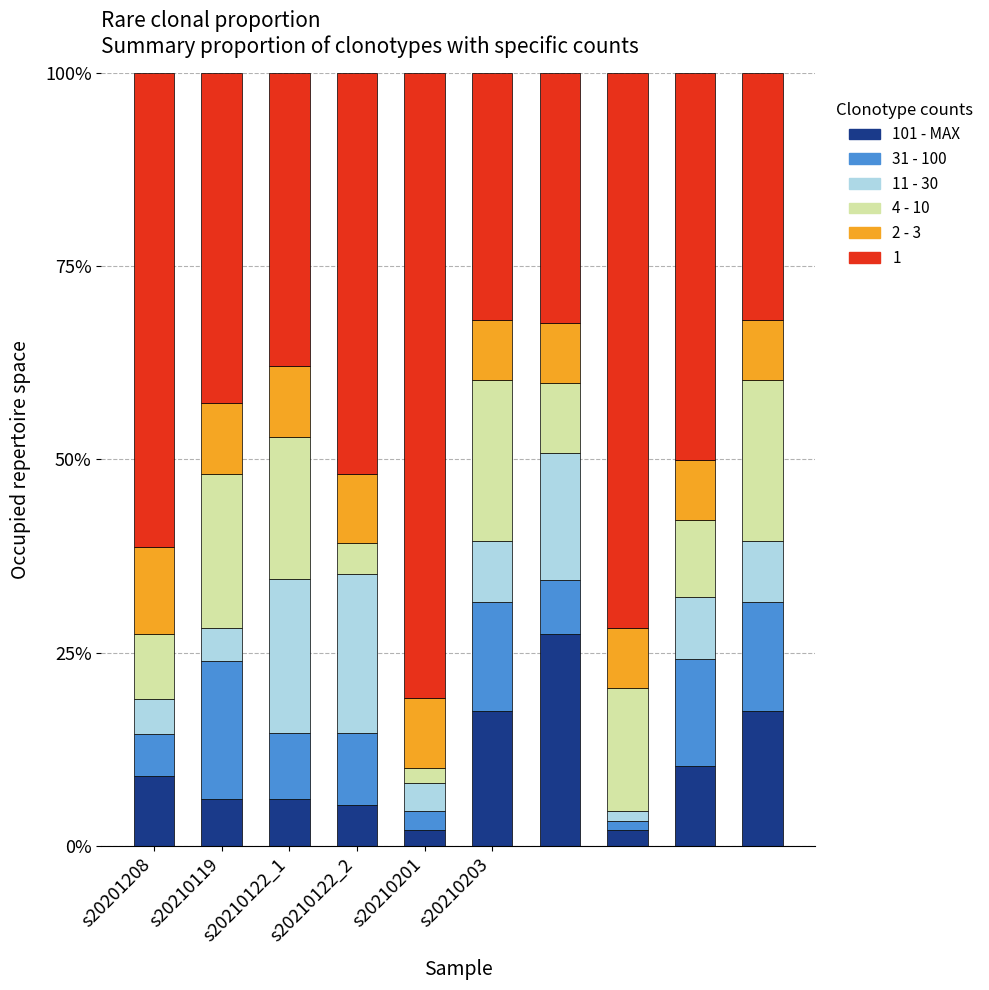

At which category is the sum across all series the highest?

s20210203